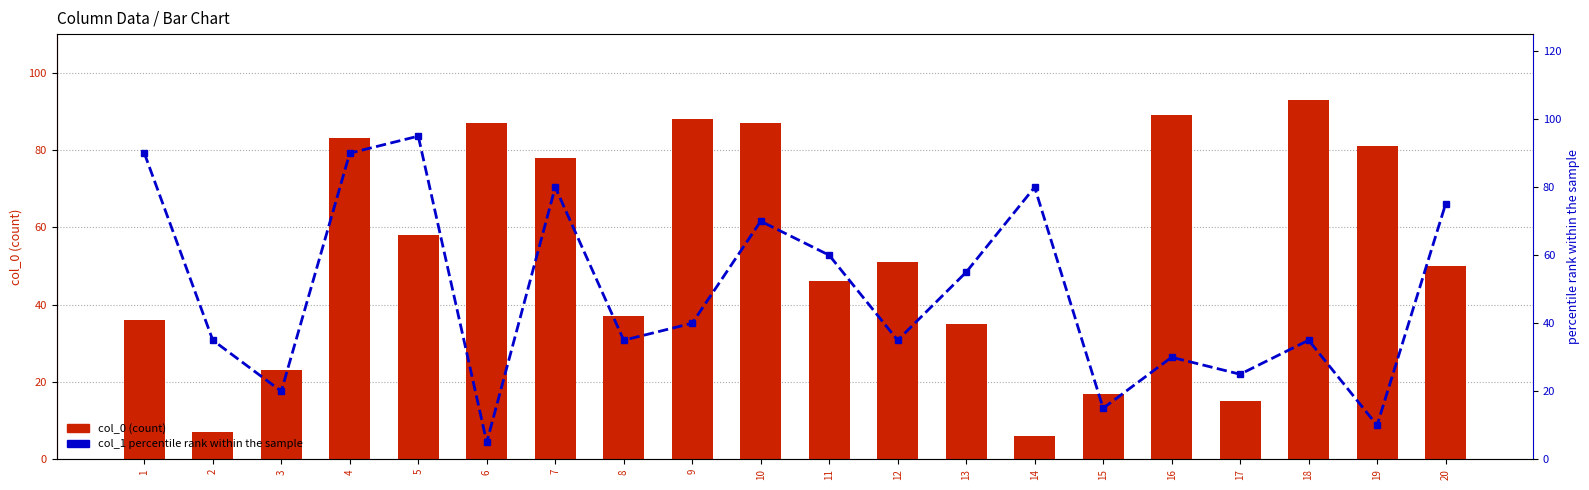

Which label corresponds to the smallest value in the chart?

6